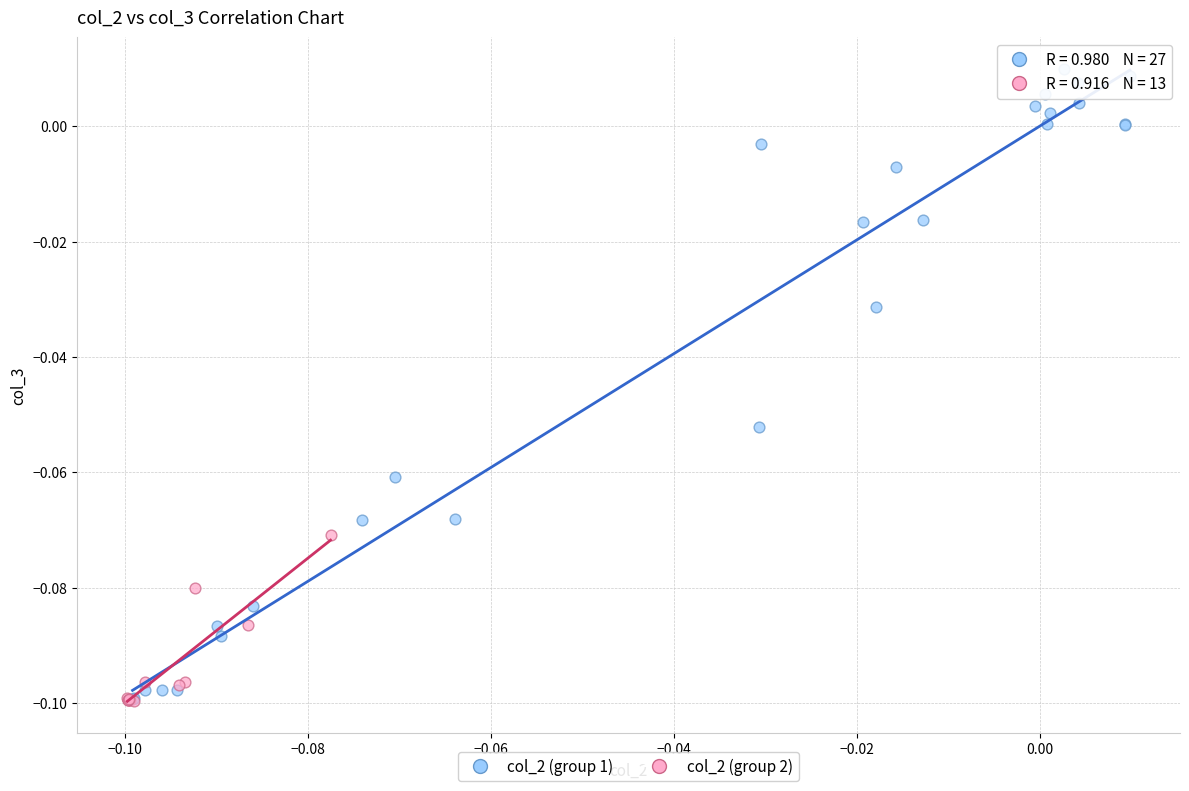

Which series has the widest spread of Y values?

col_2 (group 1)